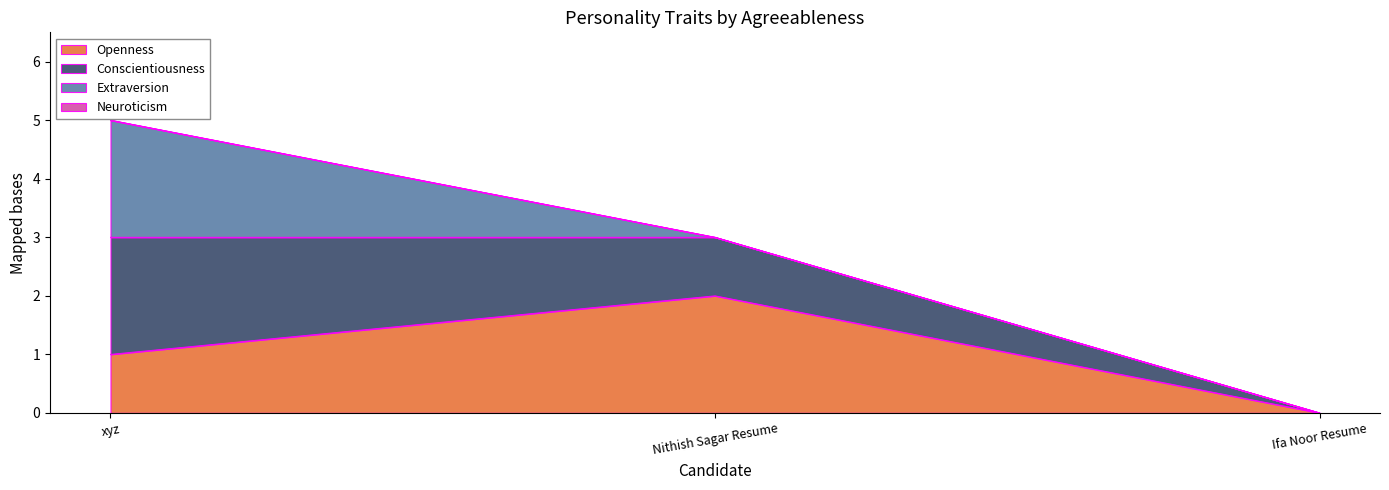

Is the value of Openness at Nithish Sagar Resume greater than the value of Conscientiousness at xyz?

No